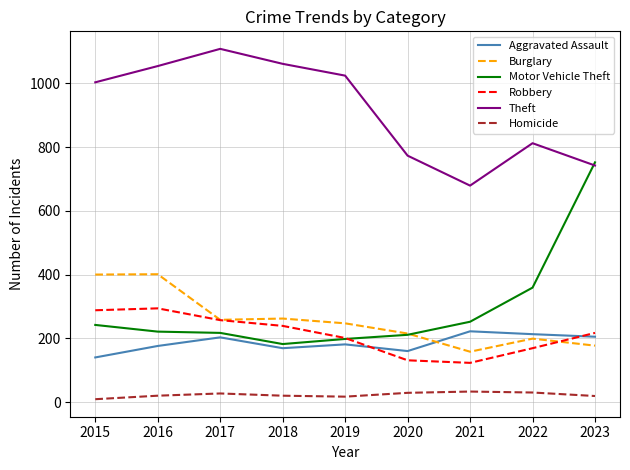

What is the lowest value of the Robbery series?

123